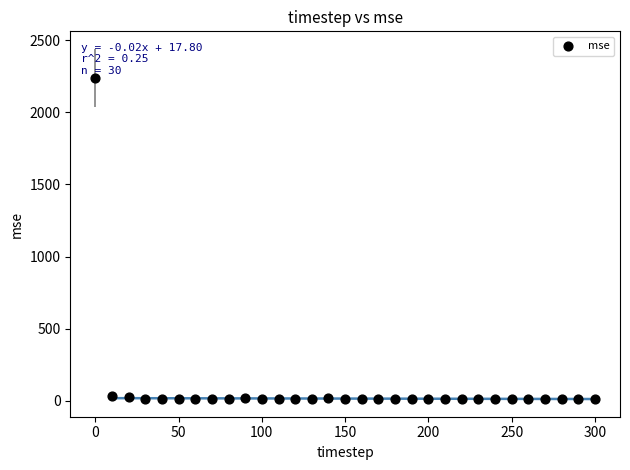

What is the range of Y values (max minus min)?

2228.3